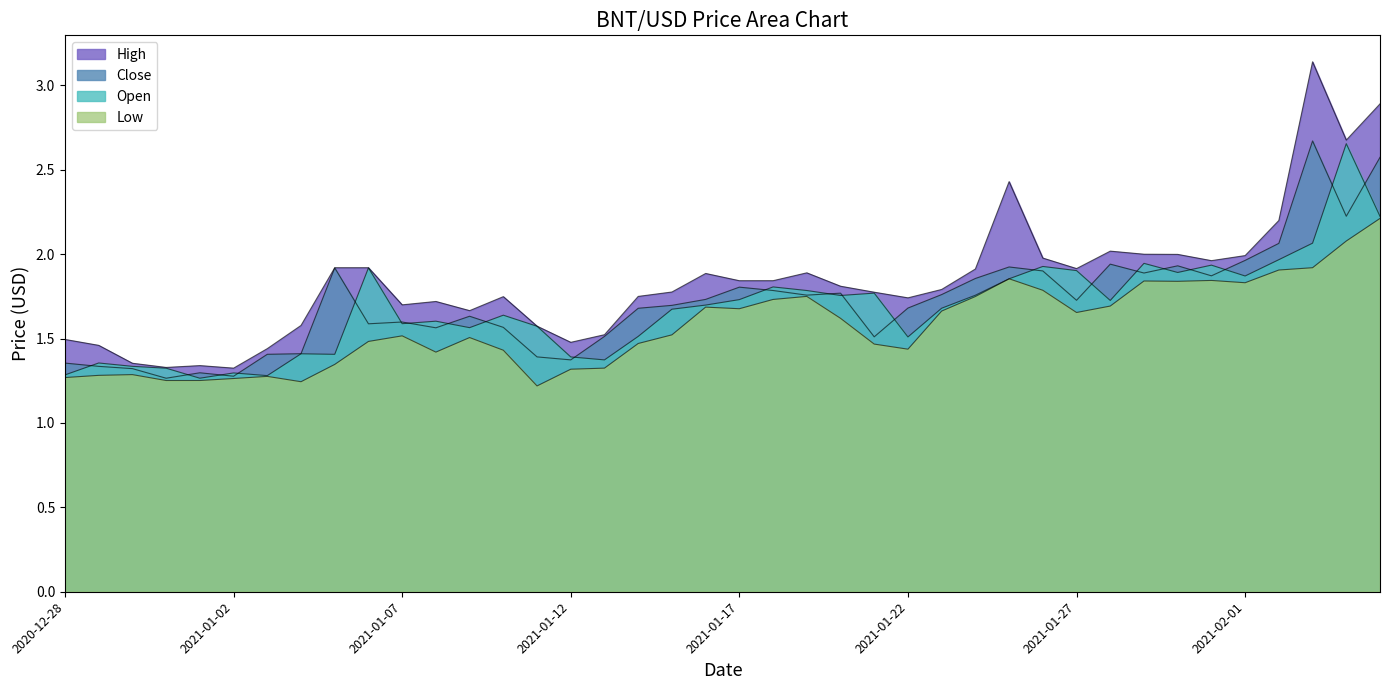

At which category is the sum across all series the highest?

2021-02-05